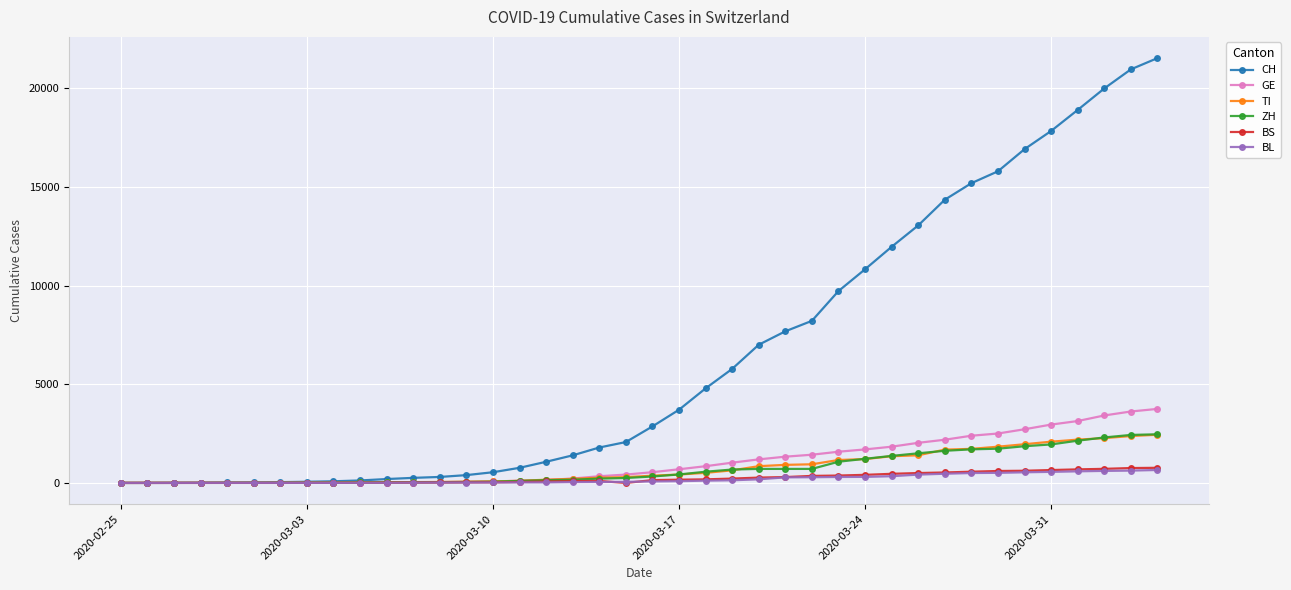

Which series has the widest spread of values?

CH